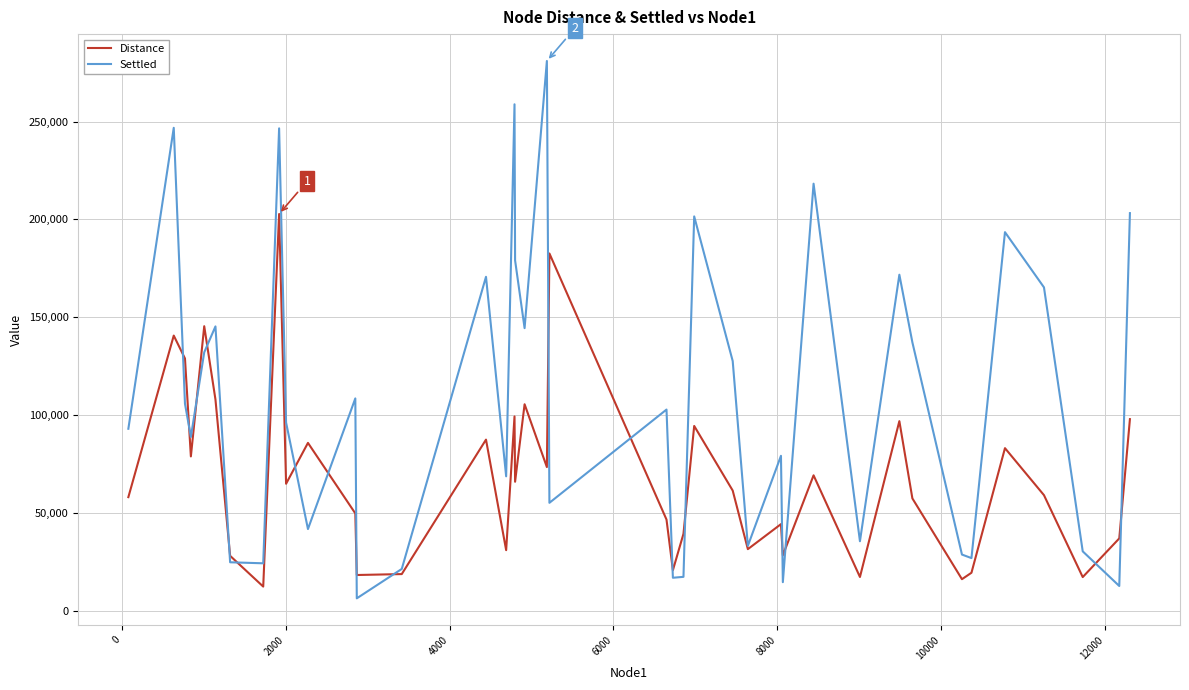

What is the lowest value of the Distance series?

12287